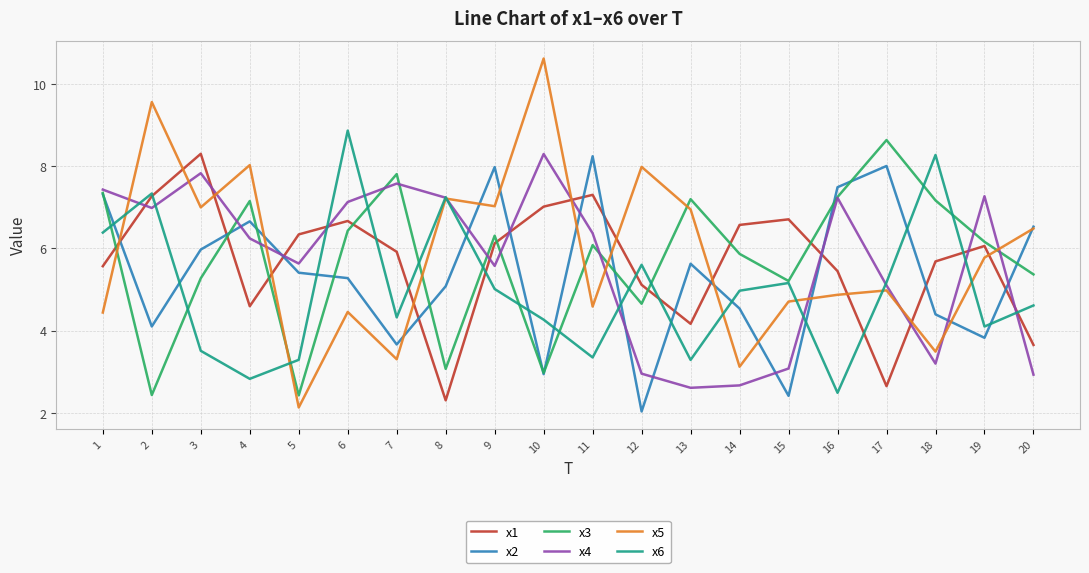

The value of x5 at 9 is 7.0. True or false?

True